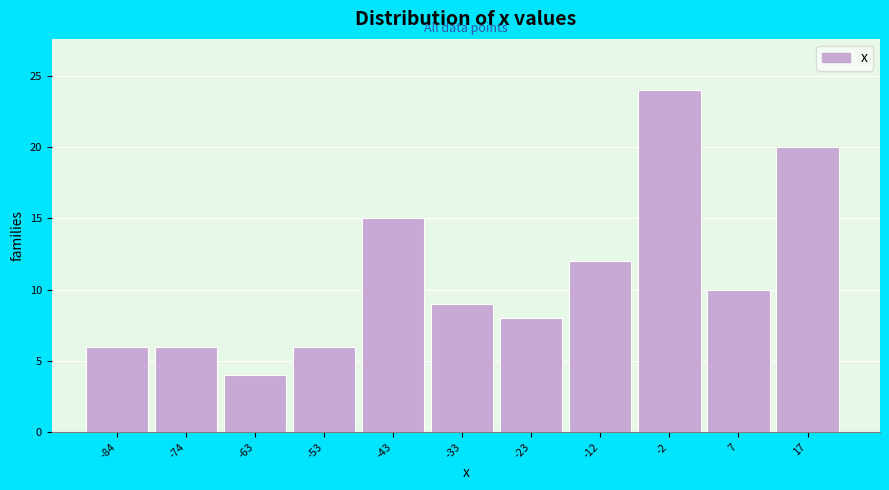

Reading left to right, extract all data points from this chart.

6	6	4	6	15	9	8	12	24	10	20